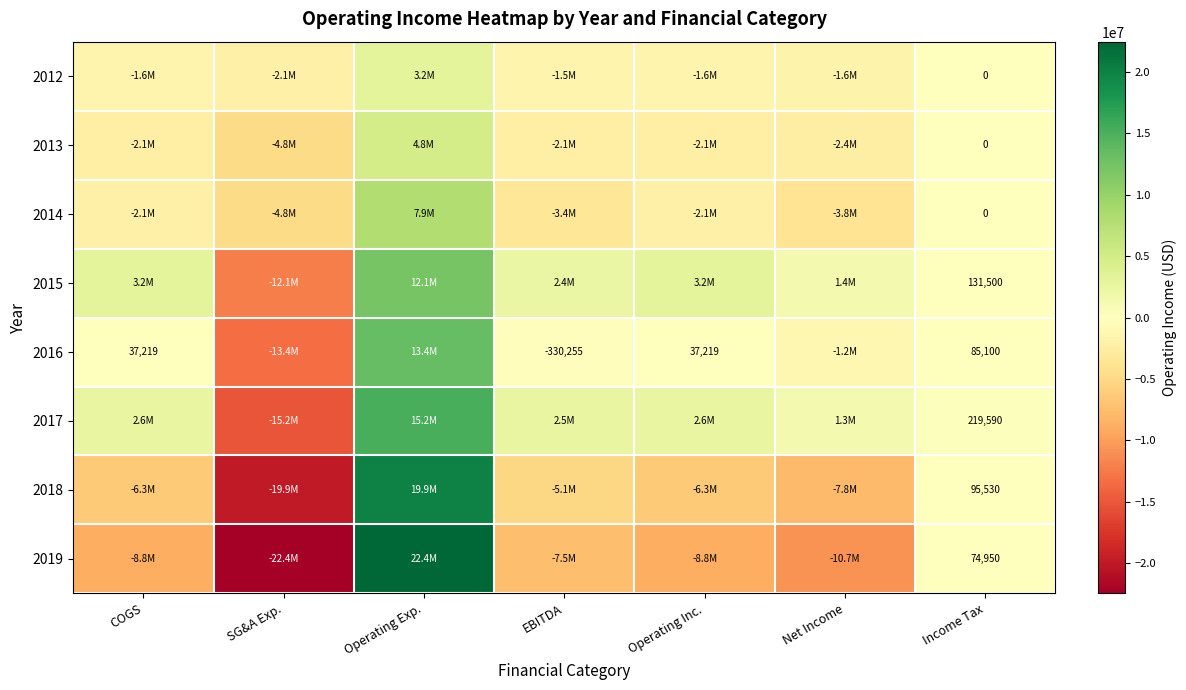

How many negative values does the 2016 series have?

3